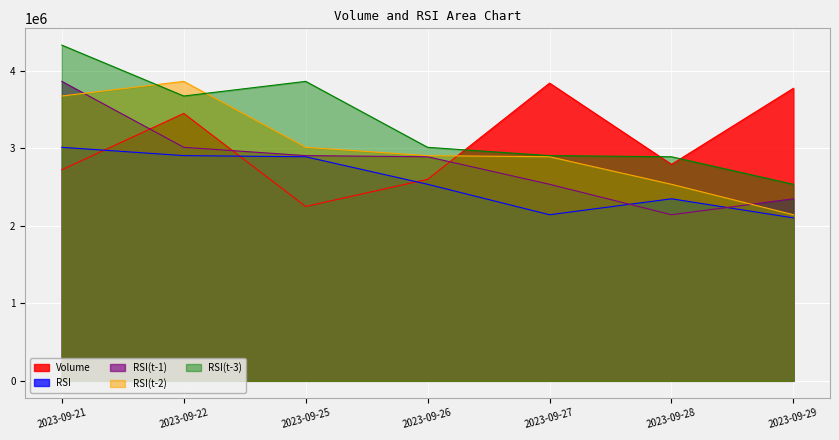

What are all the series names shown in the legend?

Volume, RSI, RSI(t-1), RSI(t-2), RSI(t-3)